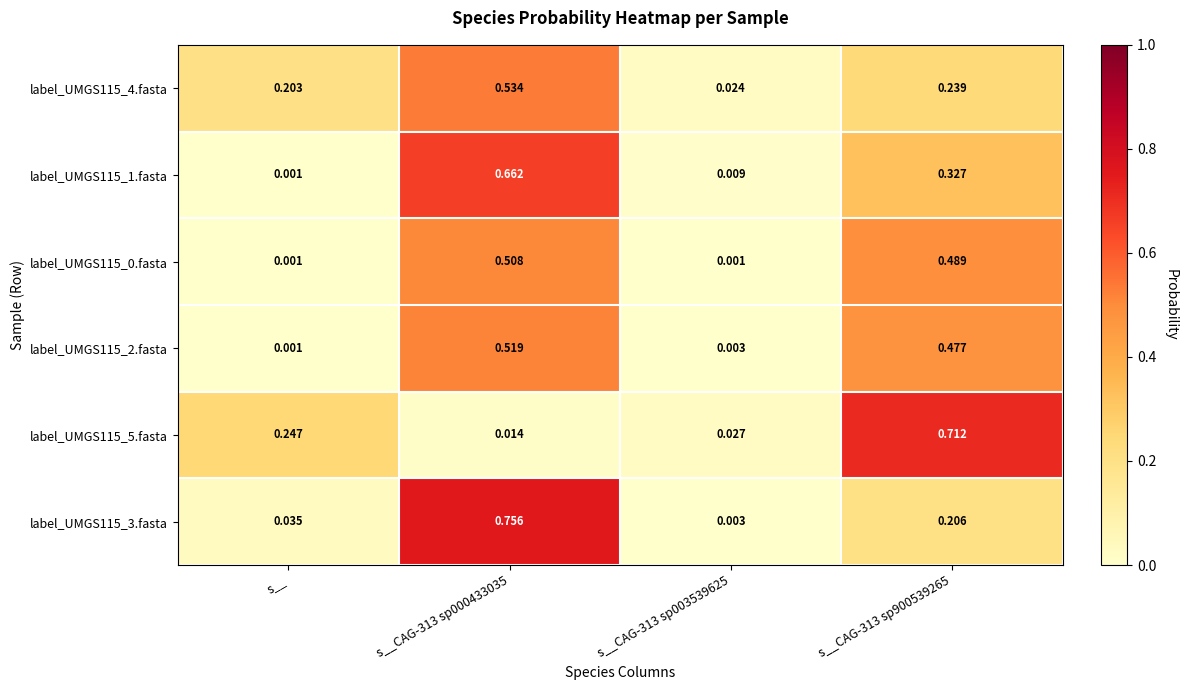

Which series has the largest range (max minus min)?

label_UMGS115_3.fasta